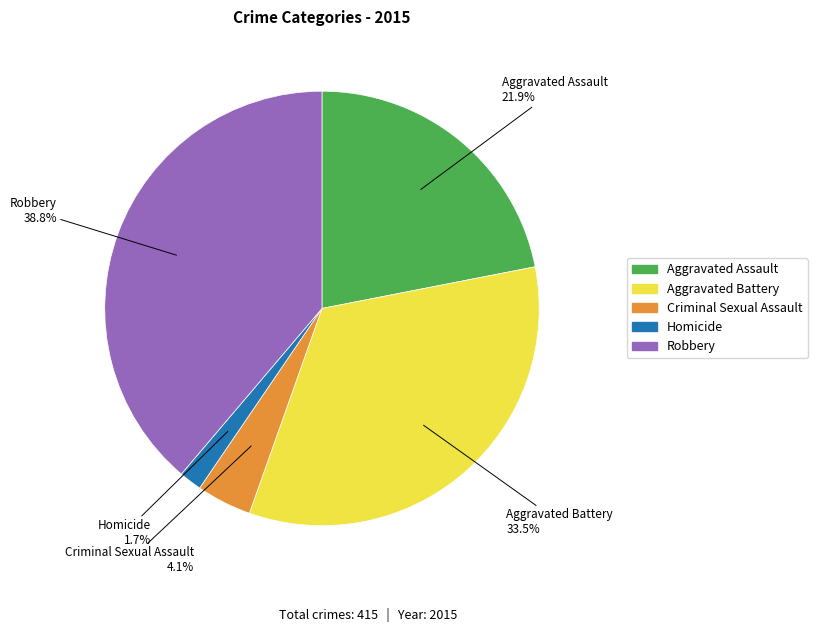

What percentage is the Robbery slice, to the nearest percent?

39%